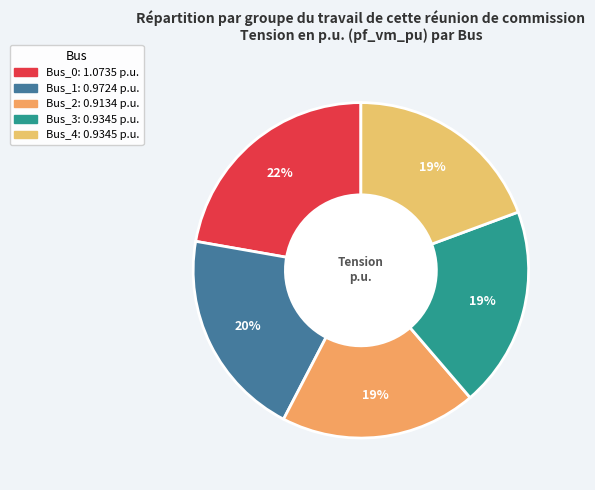

True or false: Bus_0 accounts for 32% of the total.

False